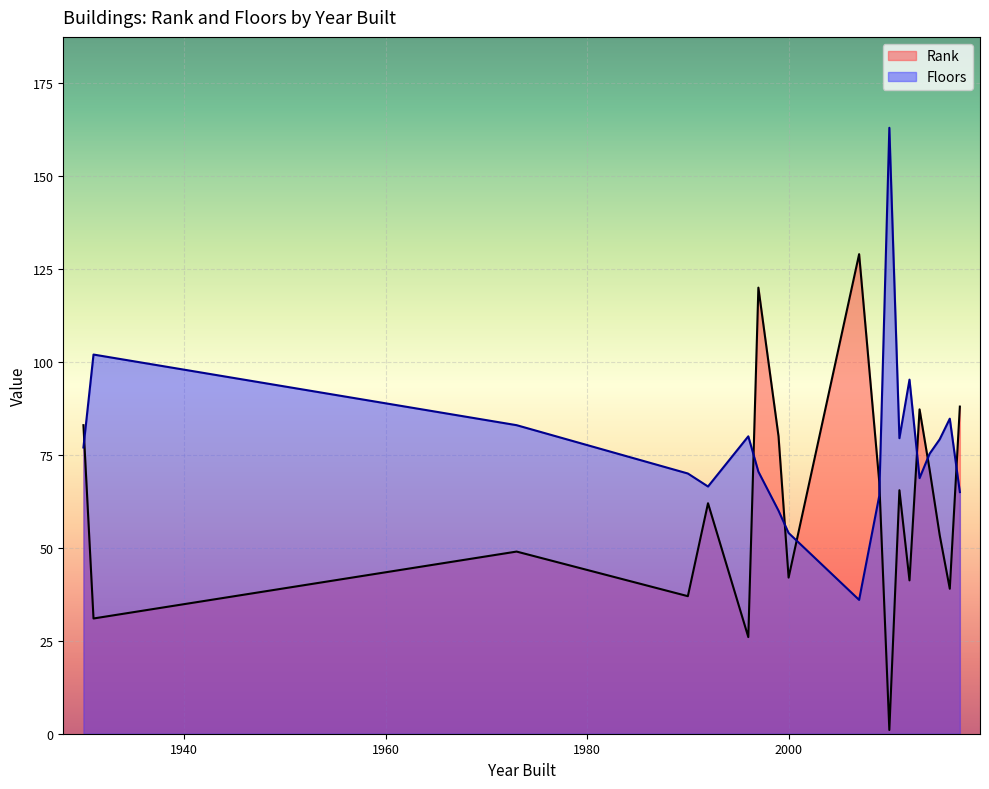

How many interior local valleys does the Rank series have?

7